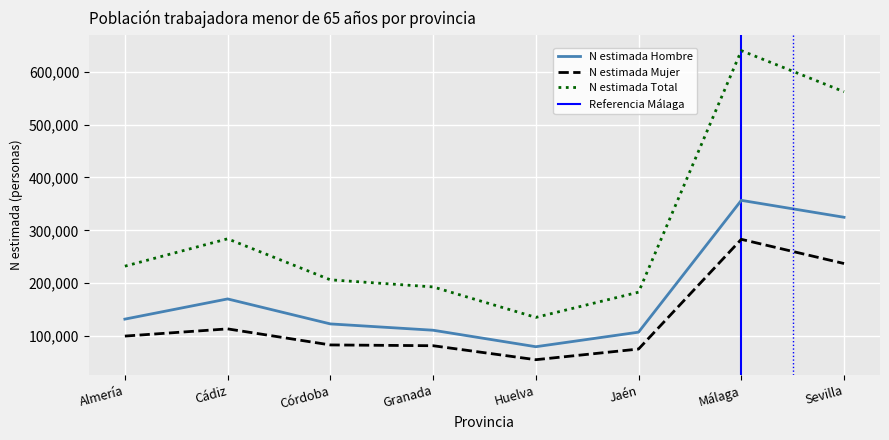

Is it true that N estimada Mujer equals 42347 at Cádiz?

False